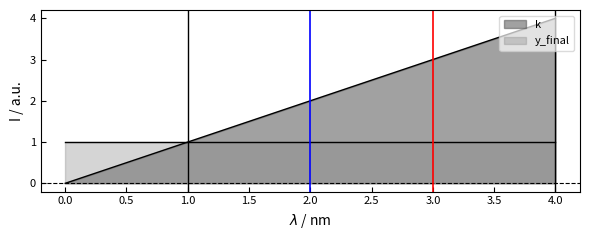

List the series in order of their overall mean, lowest first.

y_final, k